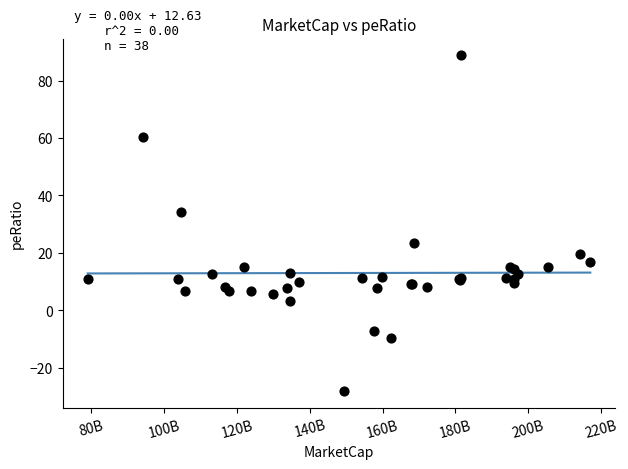

What Y value in the scatter plot is closest to 30?

34.4